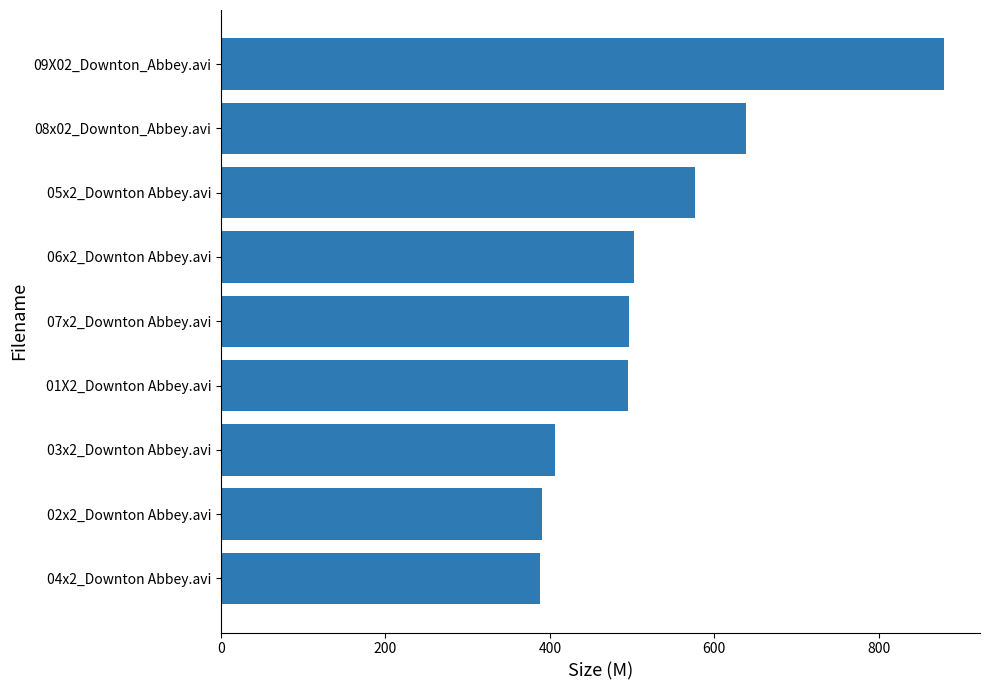

What is the change in value from 08x02_Downton_Abbey.avi to 03x2_Downton Abbey.avi?

-232.4